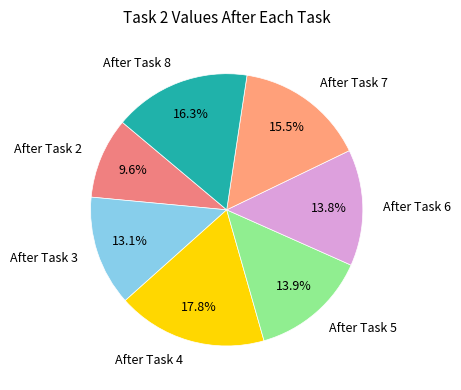

To the nearest percent, what percentage of the pie is After Task 2?

10%